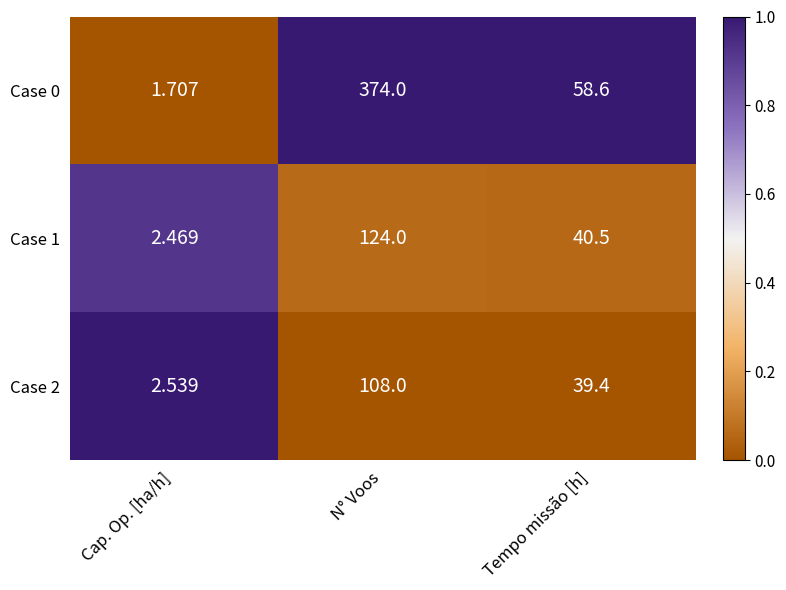

Is the value of Case 1 at Cap. Op. [ha/h] greater than the value of Case 0 at N° Voos?

No